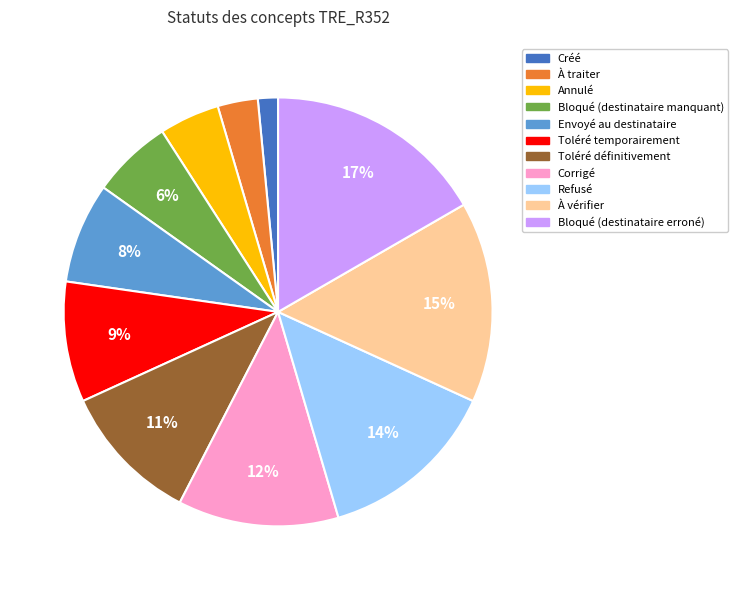

True or false: Refusé accounts for 23% of the total.

False